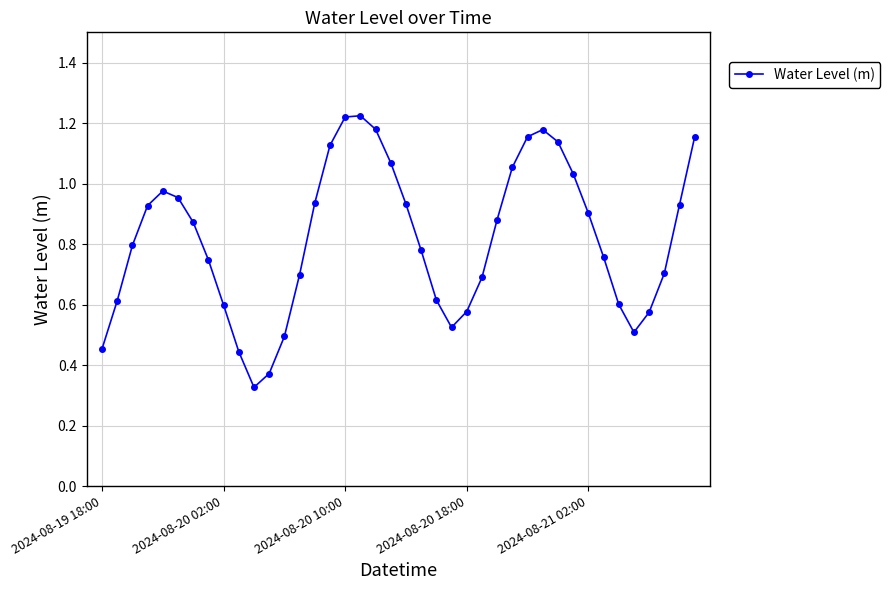

What is the sum of all values?

32.7